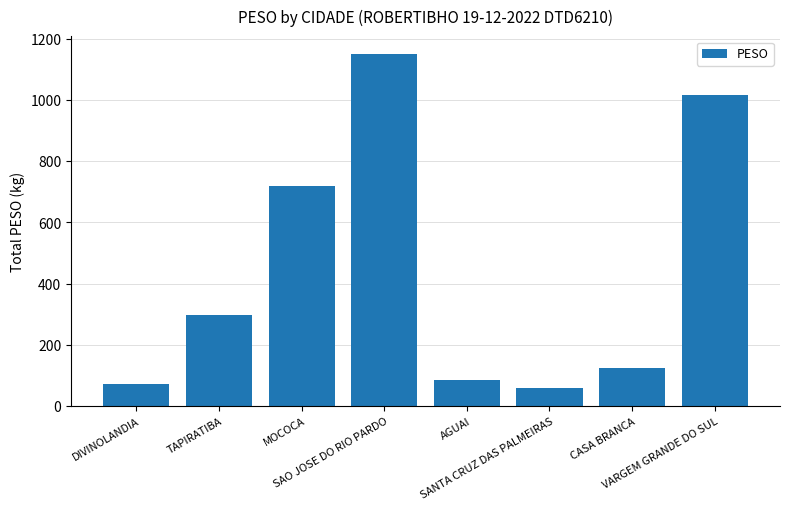

What is the value of the 5th bar from the left?

86.1